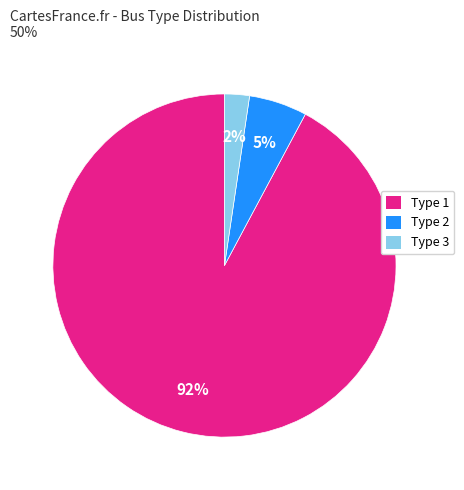

Is there a majority slice in this chart?

Yes